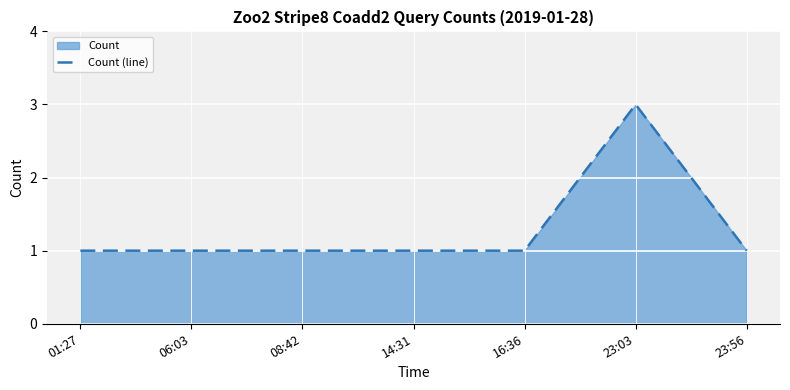

At which label is the value closest to 2?

01:27